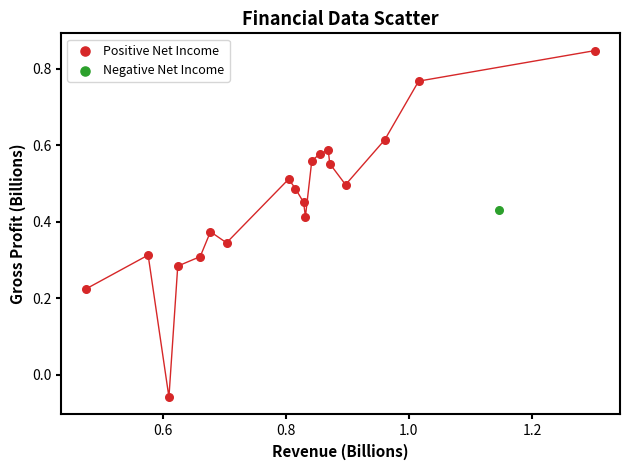

What are all the series names shown in the legend?

Positive Net Income, Negative Net Income